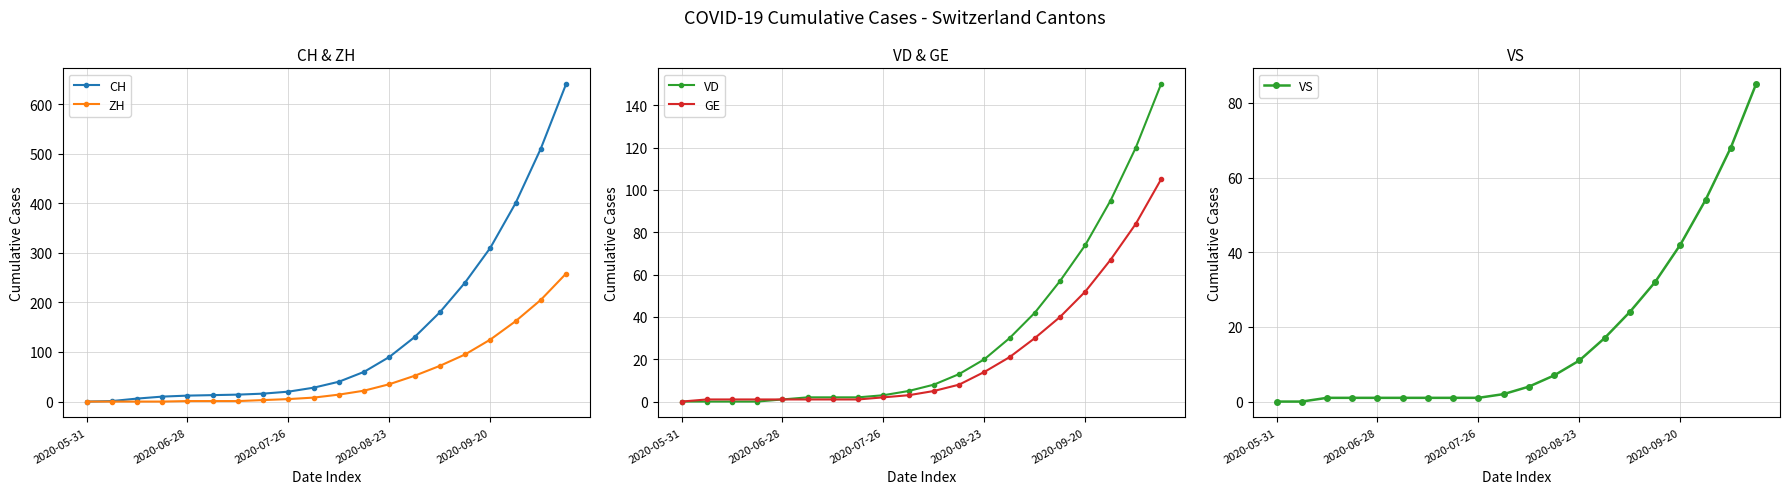

What is the average value of the VS series?

18